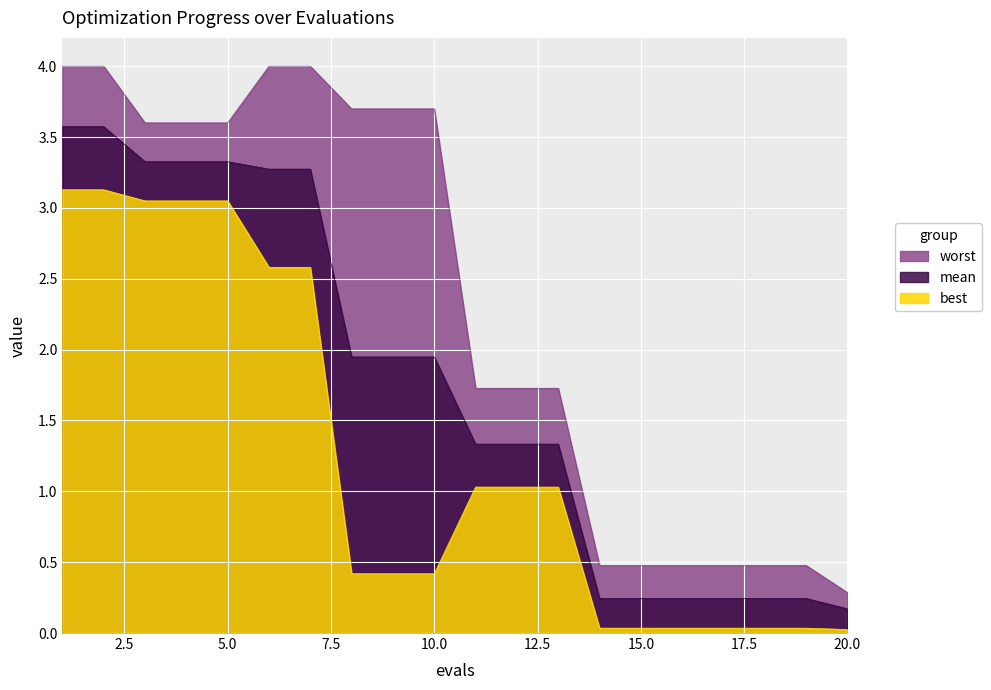

Reading right to left, transcribe all the data shown in this chart.

mean: 0.2	0.2	0.2	0.2	0.2	0.2	0.2	1.3	1.3	1.3	1.9	1.9	1.9	3.3	3.3	3.3	3.3	3.3	3.6	3.6
best: 0.0	0.0	0.0	0.0	0.0	0.0	0.0	1.0	1.0	1.0	0.4	0.4	0.4	2.6	2.6	3.0	3.0	3.0	3.1	3.1
worst: 0.3	0.5	0.5	0.5	0.5	0.5	0.5	1.7	1.7	1.7	3.7	3.7	3.7	4.0	4.0	3.6	3.6	3.6	4.0	4.0